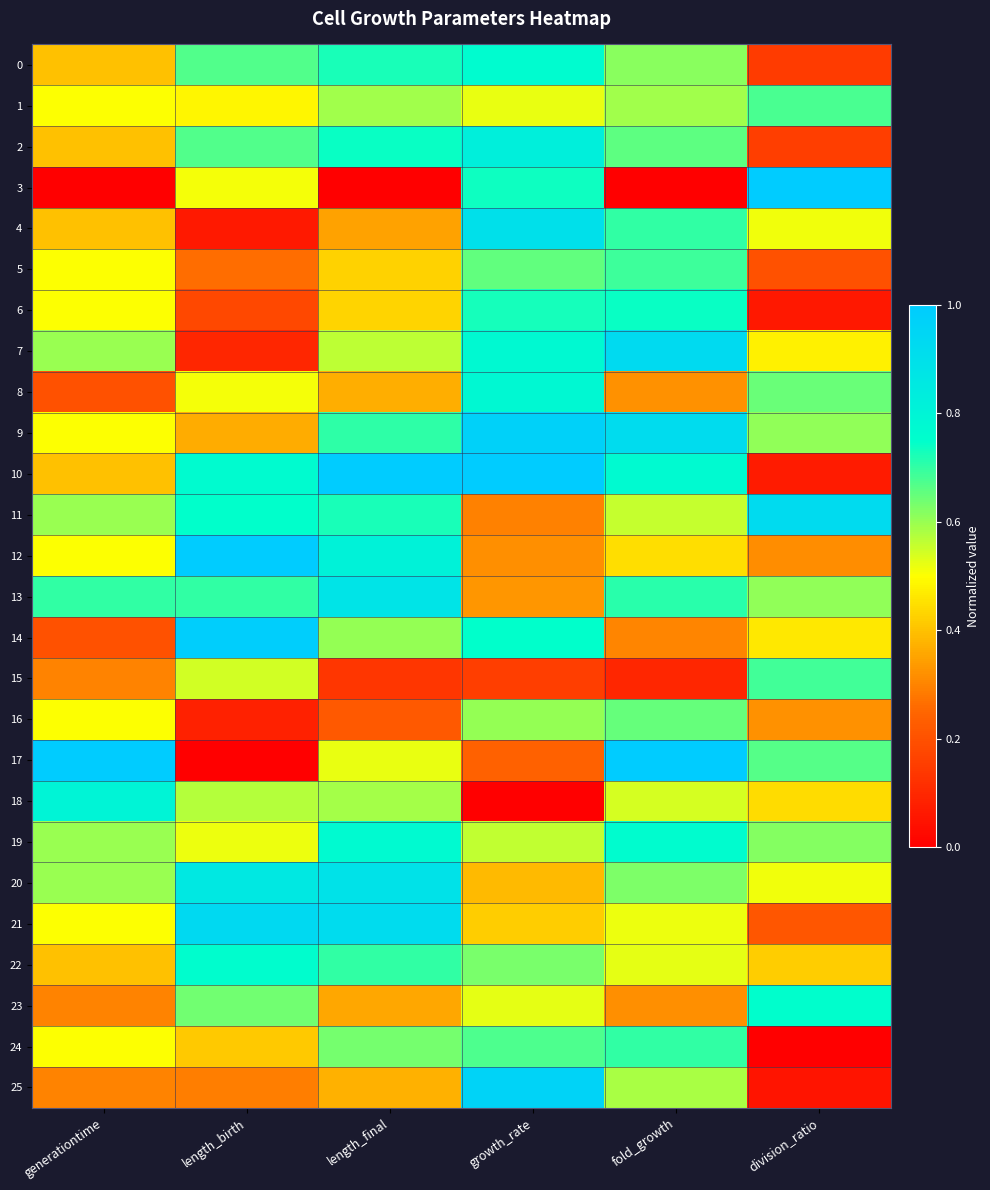

Reading right to left, extract all data points from this chart.

0: division_ratio=0.1	fold_growth=0.6	growth_rate=0.8	length_final=0.7	length_birth=0.7	generationtime=0.4
1: division_ratio=0.7	fold_growth=0.6	growth_rate=0.5	length_final=0.6	length_birth=0.5	generationtime=0.5
2: division_ratio=0.2	fold_growth=0.7	growth_rate=0.8	length_final=0.7	length_birth=0.7	generationtime=0.4
3: division_ratio=1.0	fold_growth=0.0	growth_rate=0.7	length_final=0.0	length_birth=0.5	generationtime=0.0
4: division_ratio=0.5	fold_growth=0.7	growth_rate=0.9	length_final=0.3	length_birth=0.1	generationtime=0.4
5: division_ratio=0.2	fold_growth=0.7	growth_rate=0.7	length_final=0.4	length_birth=0.3	generationtime=0.5
6: division_ratio=0.1	fold_growth=0.7	growth_rate=0.7	length_final=0.4	length_birth=0.2	generationtime=0.5
7: division_ratio=0.5	fold_growth=0.9	growth_rate=0.8	length_final=0.6	length_birth=0.1	generationtime=0.6
8: division_ratio=0.6	fold_growth=0.3	growth_rate=0.8	length_final=0.4	length_birth=0.5	generationtime=0.2
9: division_ratio=0.6	fold_growth=0.9	growth_rate=1.0	length_final=0.7	length_birth=0.4	generationtime=0.5
10: division_ratio=0.1	fold_growth=0.8	growth_rate=1.0	length_final=1.0	length_birth=0.8	generationtime=0.4
11: division_ratio=0.9	fold_growth=0.6	growth_rate=0.3	length_final=0.7	length_birth=0.7	generationtime=0.6
12: division_ratio=0.3	fold_growth=0.4	growth_rate=0.3	length_final=0.8	length_birth=1.0	generationtime=0.5
13: division_ratio=0.6	fold_growth=0.7	growth_rate=0.3	length_final=0.9	length_birth=0.7	generationtime=0.7
14: division_ratio=0.5	fold_growth=0.3	growth_rate=0.7	length_final=0.6	length_birth=1.0	generationtime=0.2
15: division_ratio=0.7	fold_growth=0.1	growth_rate=0.2	length_final=0.1	length_birth=0.5	generationtime=0.3
16: division_ratio=0.3	fold_growth=0.7	growth_rate=0.6	length_final=0.2	length_birth=0.1	generationtime=0.5
17: division_ratio=0.7	fold_growth=1.0	growth_rate=0.2	length_final=0.5	length_birth=0.0	generationtime=1.0
18: division_ratio=0.4	fold_growth=0.5	growth_rate=0.0	length_final=0.6	length_birth=0.6	generationtime=0.8
19: division_ratio=0.6	fold_growth=0.8	growth_rate=0.6	length_final=0.8	length_birth=0.5	generationtime=0.6
20: division_ratio=0.5	fold_growth=0.6	growth_rate=0.4	length_final=0.9	length_birth=0.9	generationtime=0.6
21: division_ratio=0.2	fold_growth=0.5	growth_rate=0.4	length_final=0.9	length_birth=0.9	generationtime=0.5
22: division_ratio=0.4	fold_growth=0.5	growth_rate=0.6	length_final=0.7	length_birth=0.8	generationtime=0.4
23: division_ratio=0.8	fold_growth=0.3	growth_rate=0.5	length_final=0.4	length_birth=0.6	generationtime=0.3
24: division_ratio=0.0	fold_growth=0.7	growth_rate=0.7	length_final=0.6	length_birth=0.4	generationtime=0.5
25: division_ratio=0.1	fold_growth=0.6	growth_rate=1.0	length_final=0.4	length_birth=0.3	generationtime=0.3